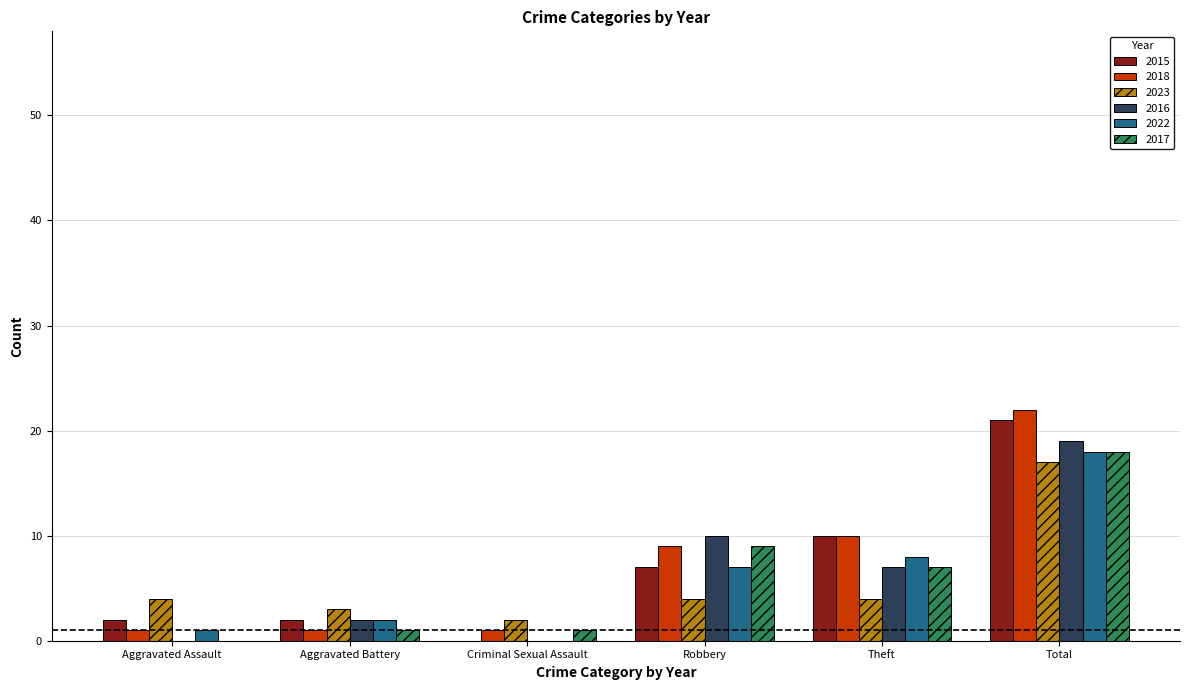

What is the total value across all series at Robbery?

46